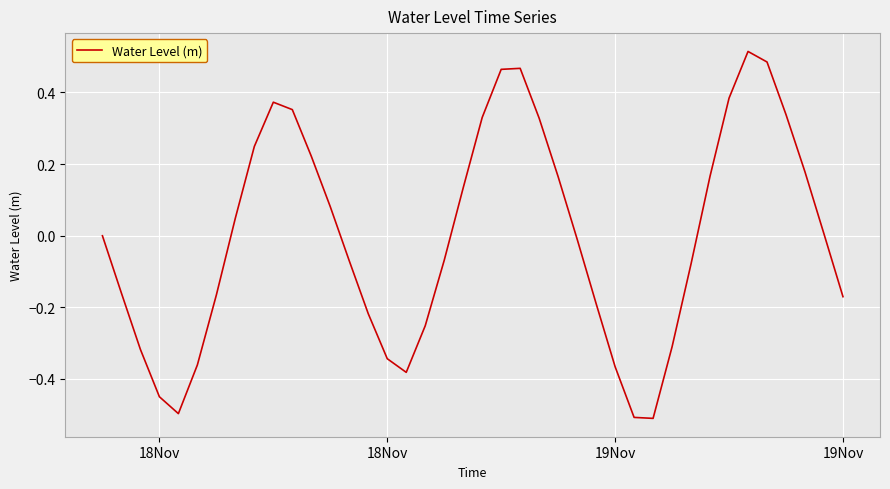

What is the difference between the maximum and minimum values?

1.0